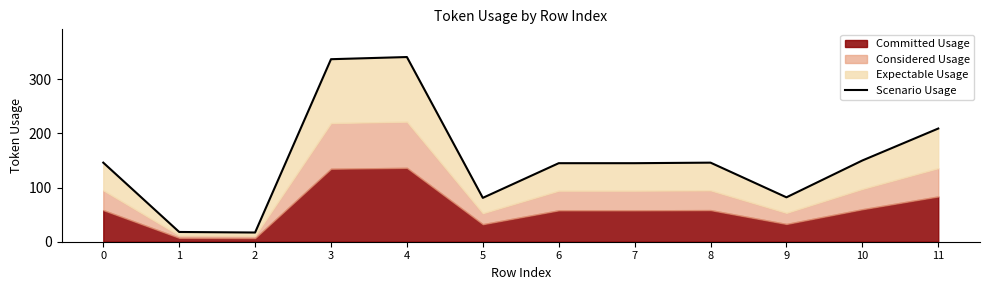

The value at 5 is 81. True or false?

True